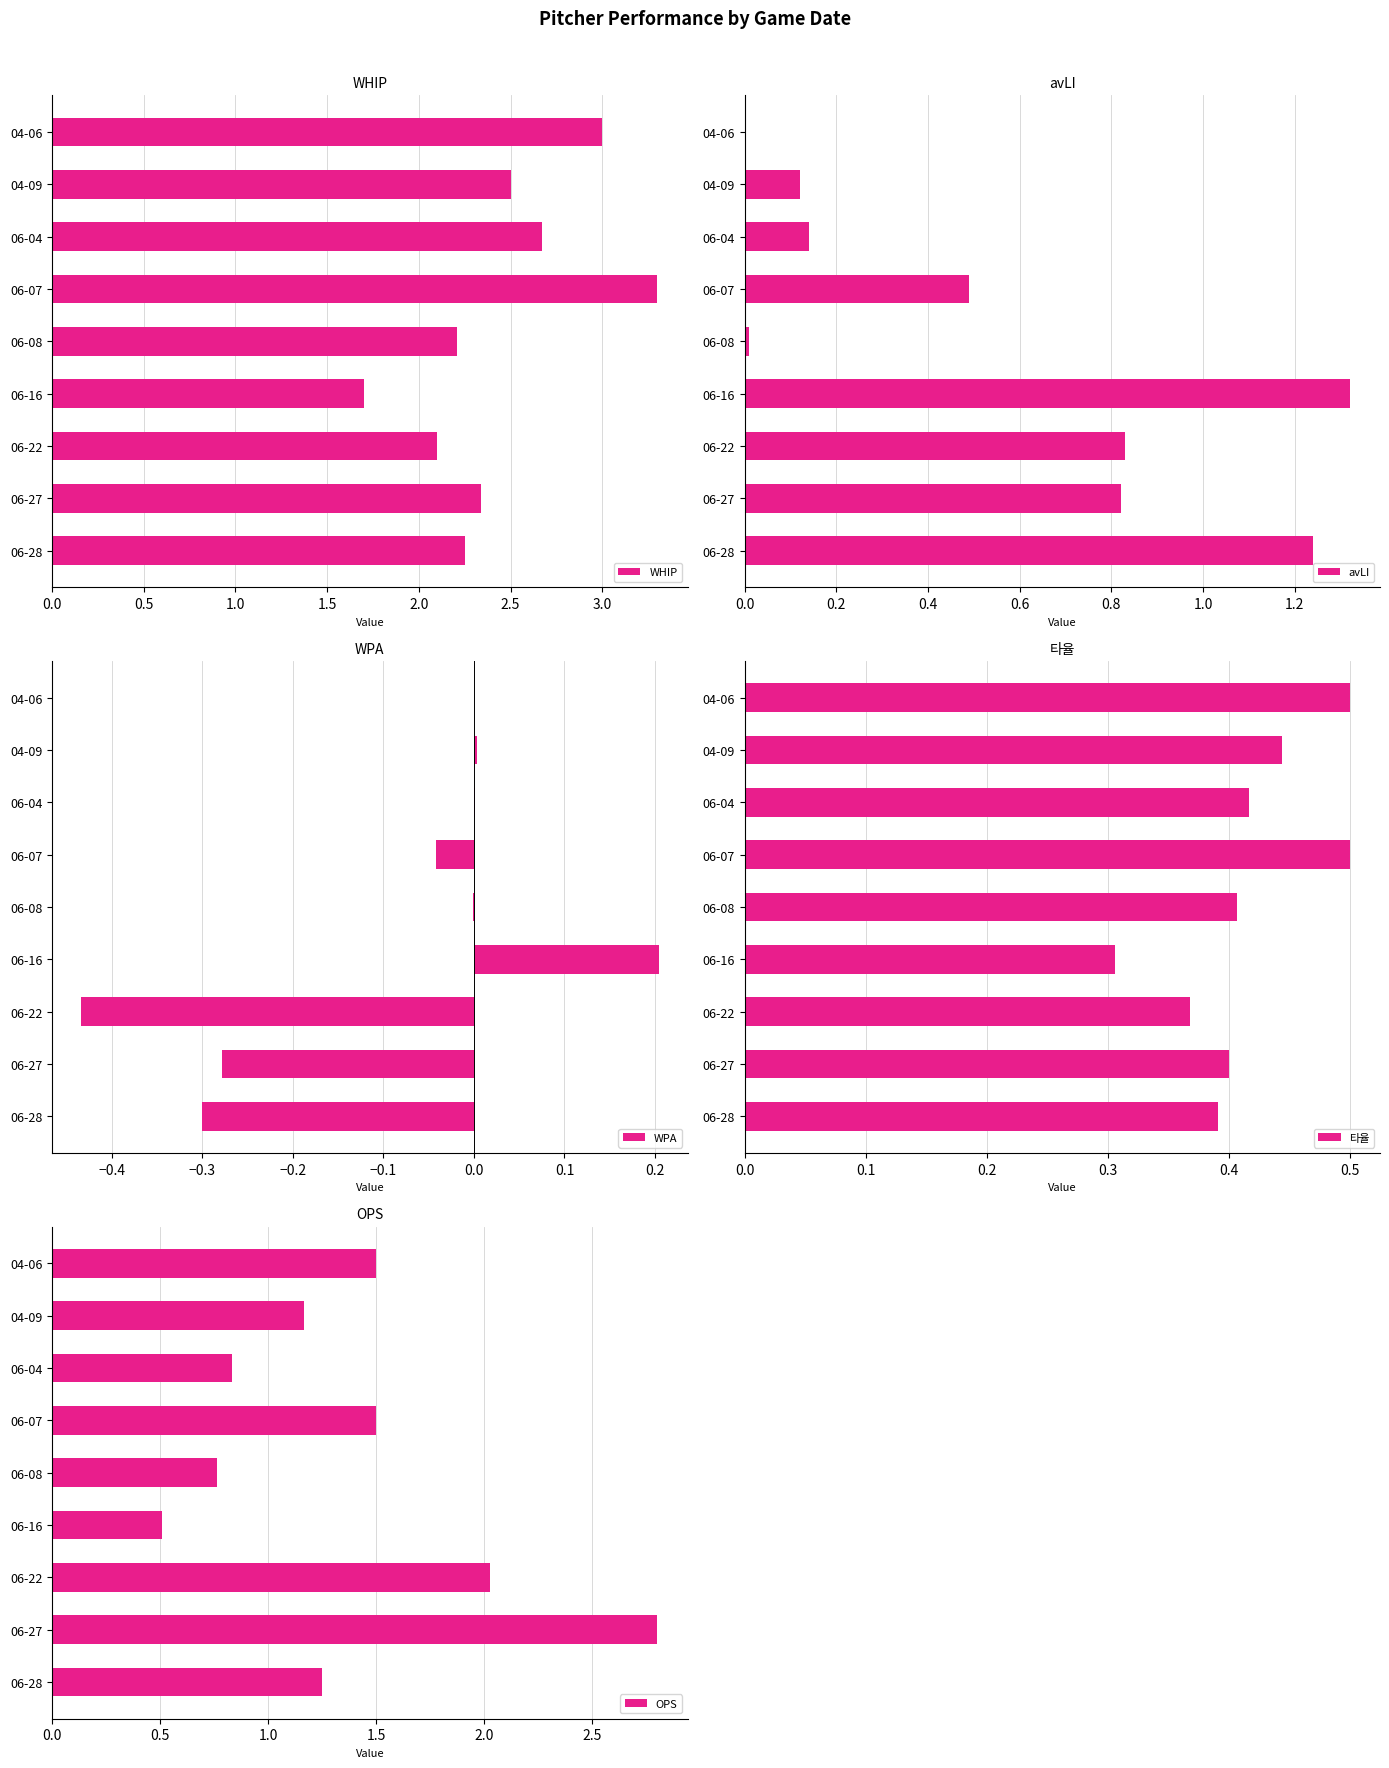

The value of WPA at 04-09 is 0.0. True or false?

True